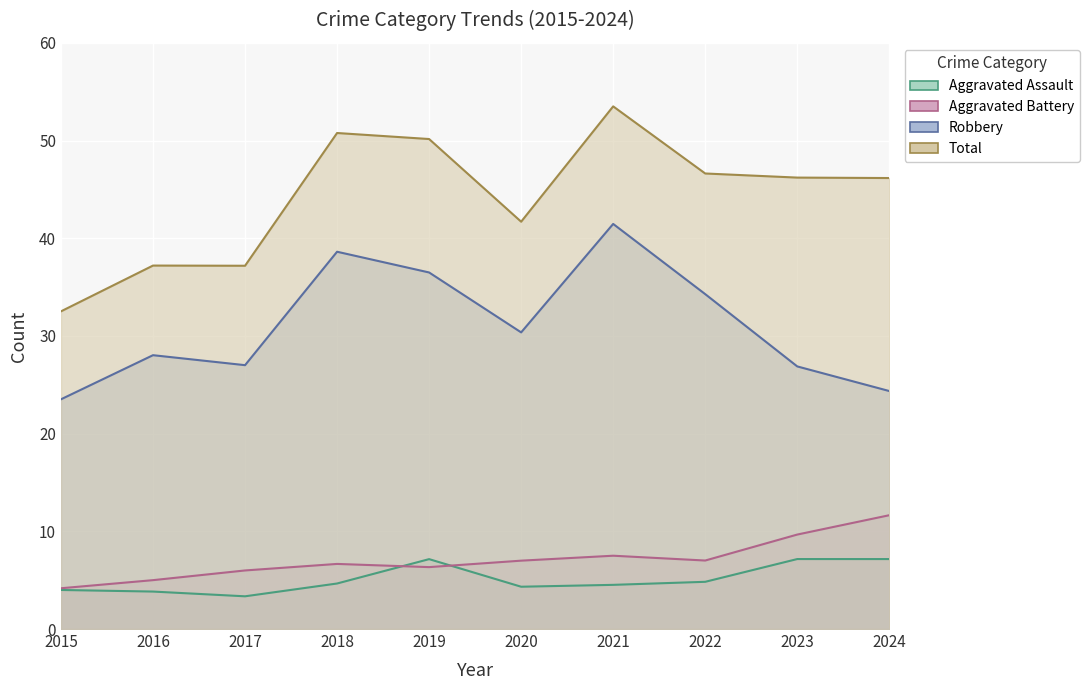

Rank the series by their maximum value, from highest to lowest.

Total, Robbery, Aggravated Battery, Aggravated Assault